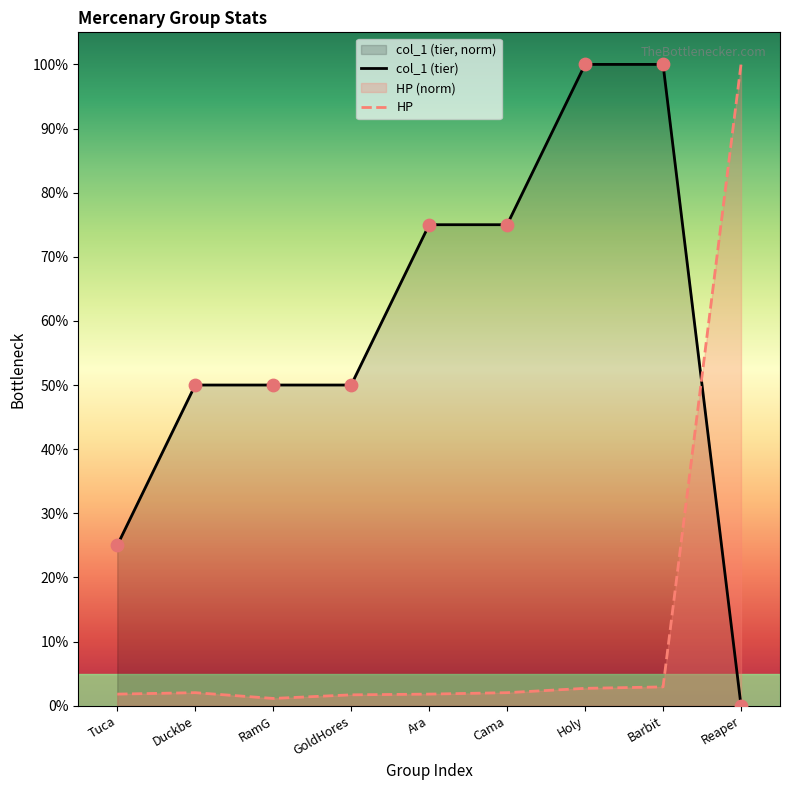

What are all the series names shown in the legend?

col_1, HP